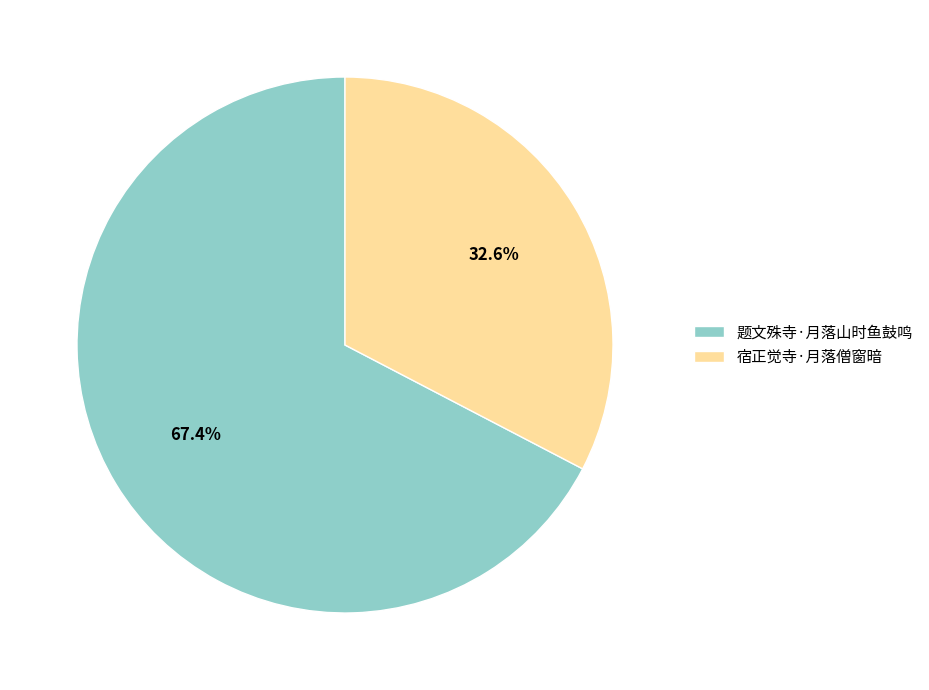

What is the ratio of the value at 题文殊寺·月落山时鱼鼓鸣 to the value at 宿正觉寺·月落僧窗暗?

2.1